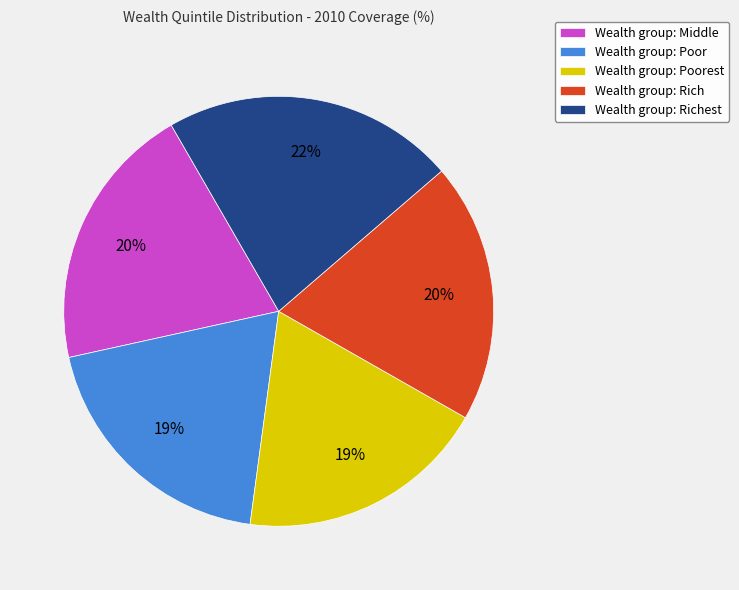

Which category has the biggest portion of the pie?

Wealth group: Richest